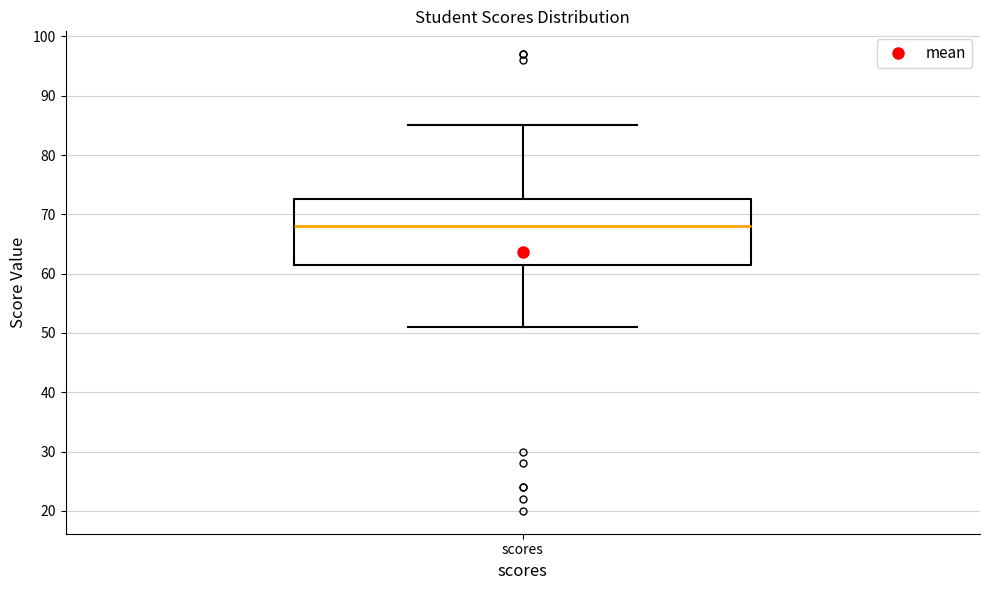

Read this box plot against the y-axis: the position of the median line, the range covered by the box, and the ends of both whiskers. The values are not printed on the chart, so give them approximately, as read against the axis.

median 68, box 62 to 73, whiskers 51 to 85